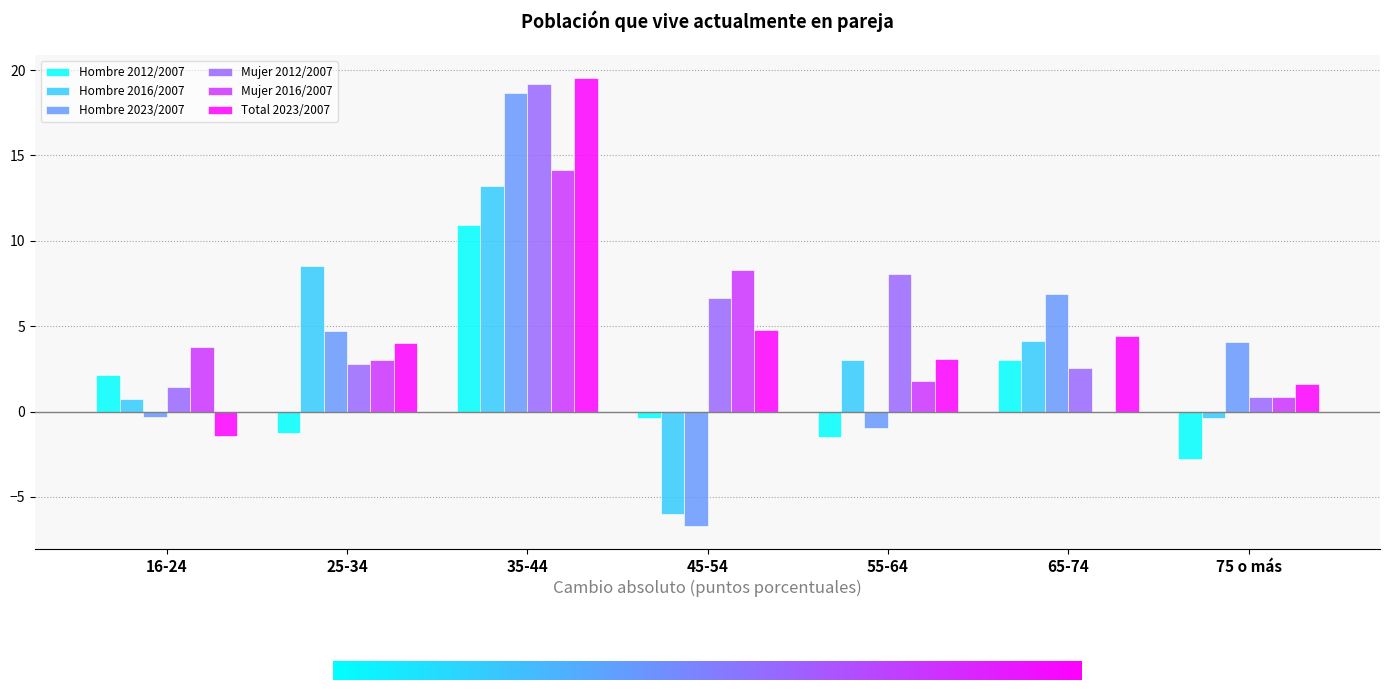

Reading left to right, transcribe all the data shown in this chart.

Hombre 2012/2007: 16-24=2.1	25-34=-1.3	35-44=10.9	45-54=-0.3	55-64=-1.5	65-74=3.0	75 o más=-2.8
Hombre 2016/2007: 16-24=0.8	25-34=8.5	35-44=13.2	45-54=-6.0	55-64=3.0	65-74=4.1	75 o más=-0.4
Hombre 2023/2007: 16-24=-0.3	25-34=4.7	35-44=18.6	45-54=-6.7	55-64=-1.0	65-74=6.9	75 o más=4.1
Mujer 2012/2007: 16-24=1.4	25-34=2.8	35-44=19.2	45-54=6.6	55-64=8.1	65-74=2.6	75 o más=0.9
Mujer 2016/2007: 16-24=3.8	25-34=3.0	35-44=14.1	45-54=8.3	55-64=1.8	65-74=0.0	75 o más=0.9
Total 2023/2007: 16-24=-1.4	25-34=4.0	35-44=19.5	45-54=4.8	55-64=3.1	65-74=4.4	75 o más=1.6